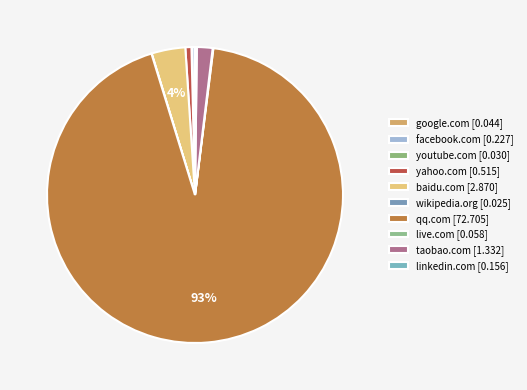

What is the majority slice?

qq.com